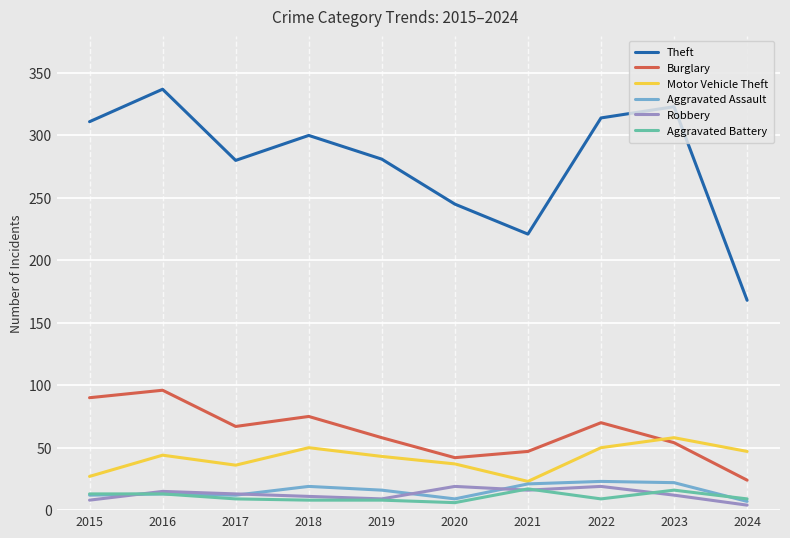

What is the maximum value shown in the chart?

337